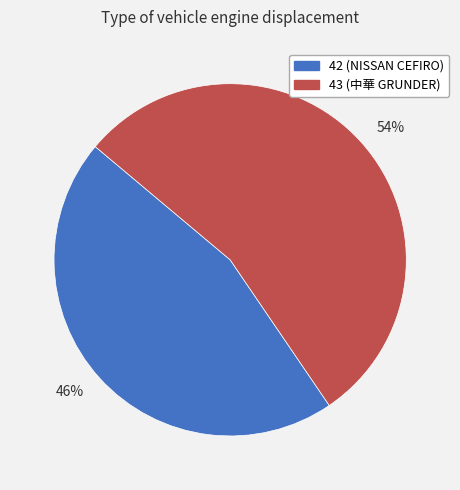

How many slices are in this pie chart?

2